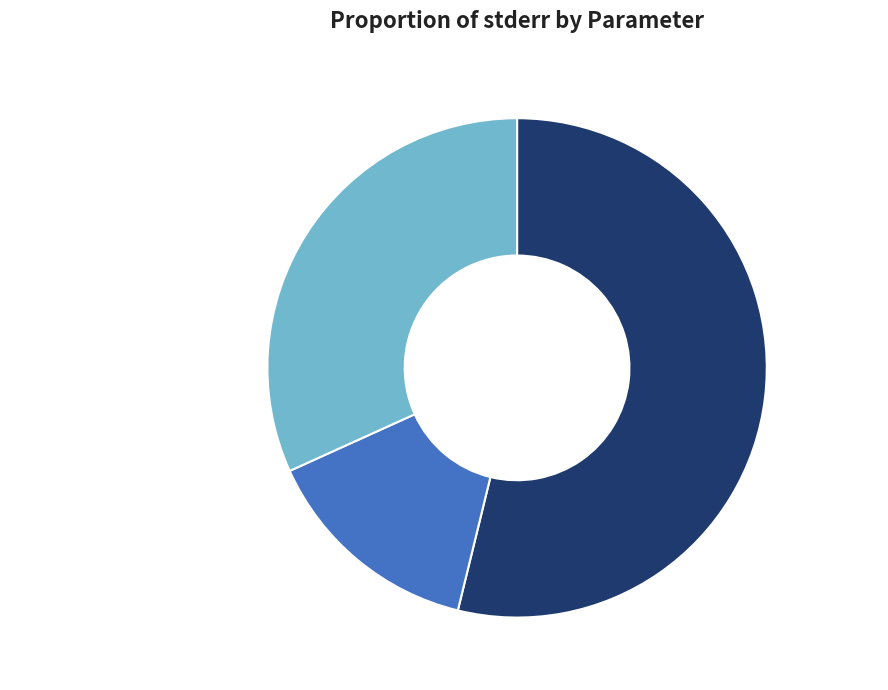

To the nearest percent, what is the average slice percentage?

33%